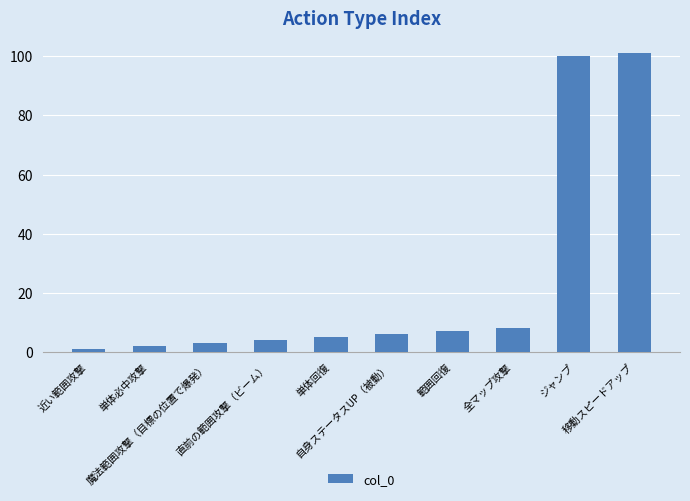

What is the label of the 3rd bar from the left?

魔法範囲攻撃（目標の位置で爆発）